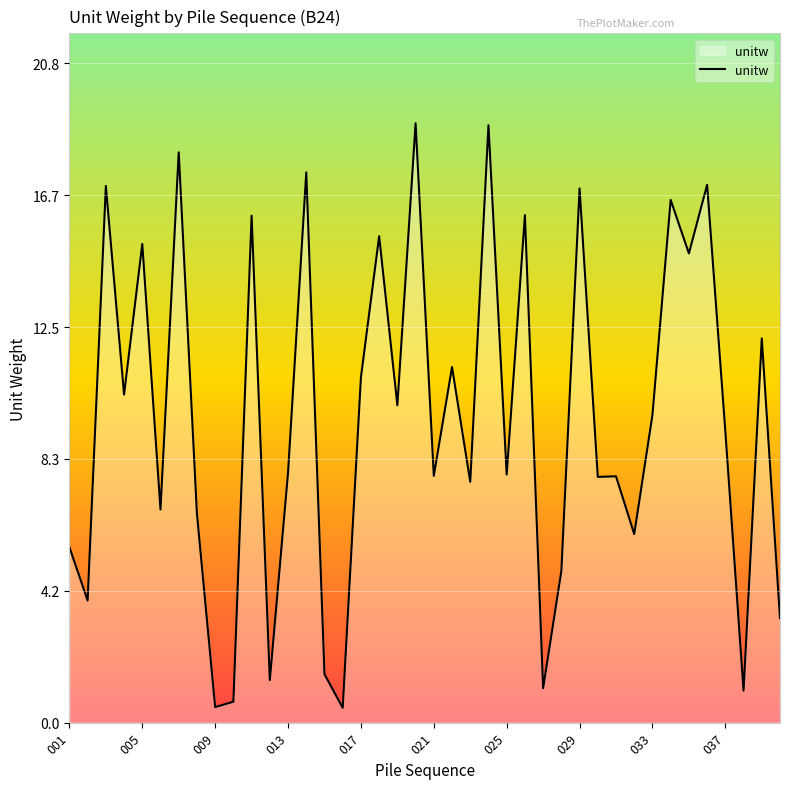

What is the difference between the maximum and minimum values?

18.5